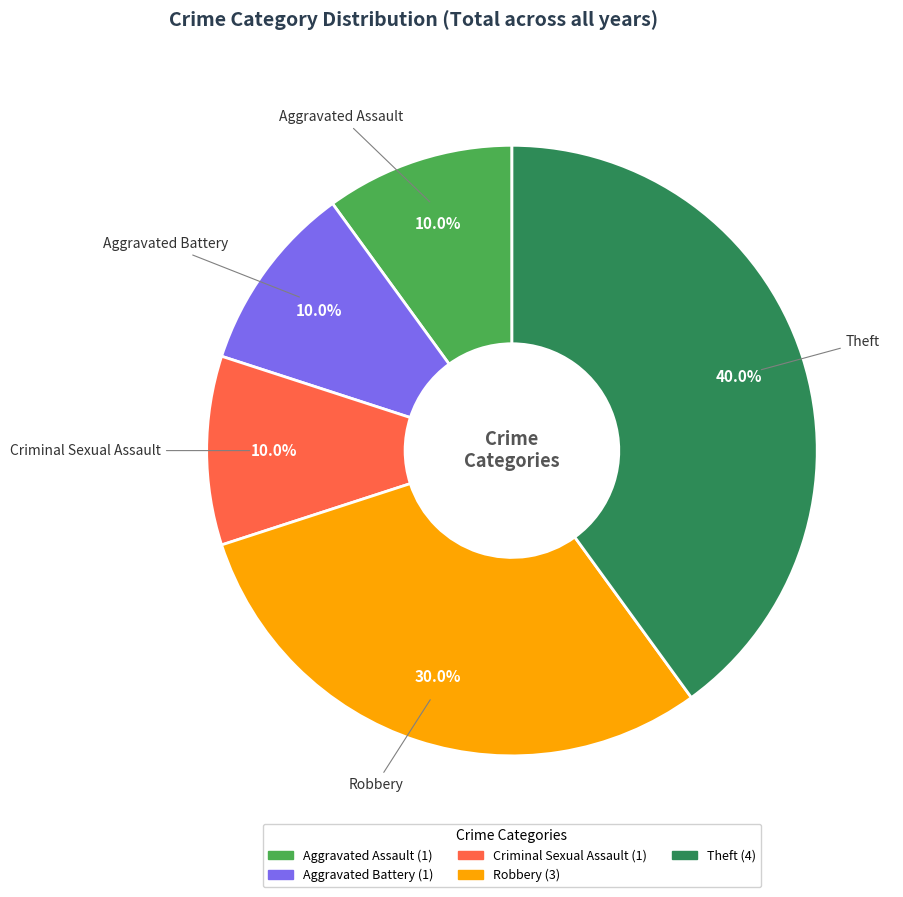

To the nearest percent, what is the combined percentage of Criminal Sexual Assault and Robbery?

40%